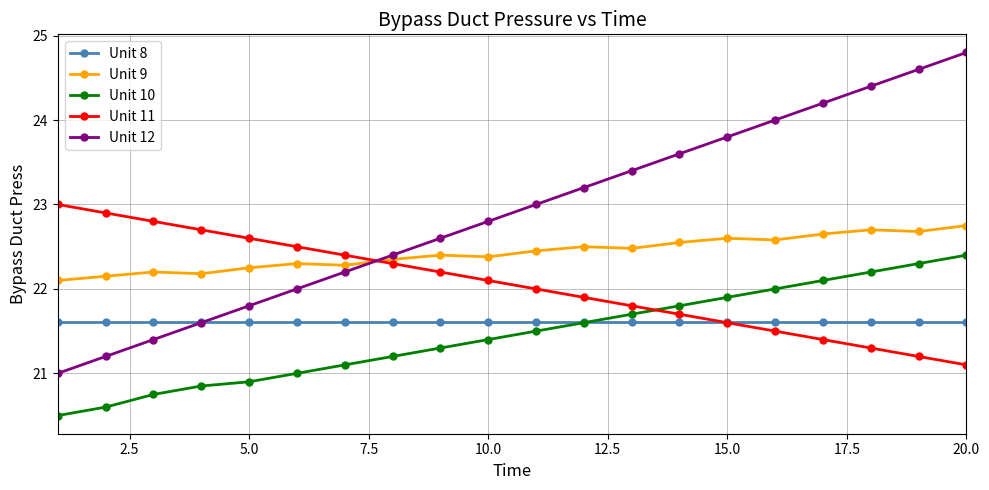

Which series ends up on top after the final intersection of Unit 11 and Unit 8?

Unit 8